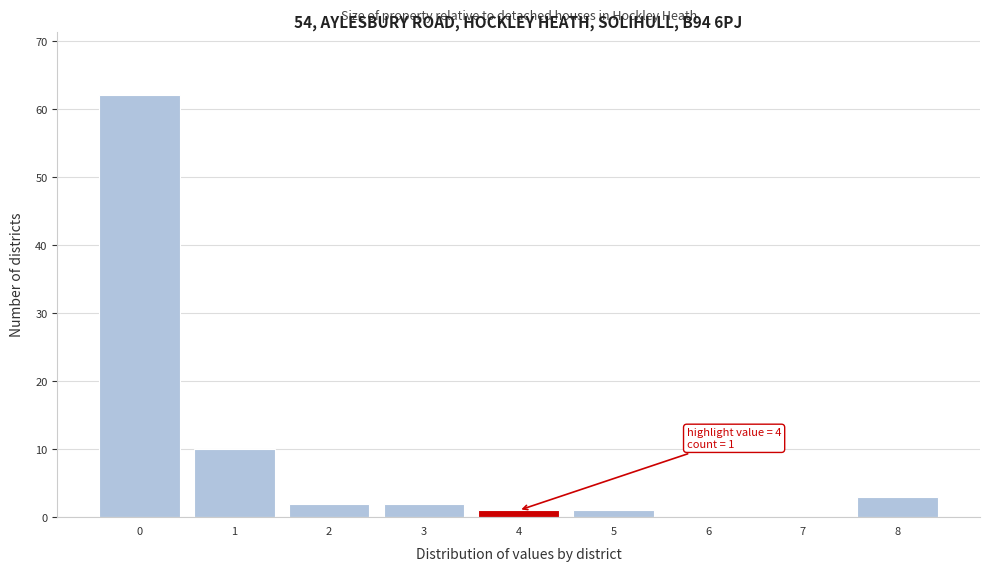

Reading left to right, list all the values displayed in this chart.

0=62	1=10	2=2	3=2	4=1	5=1	6=0	7=0	8=3